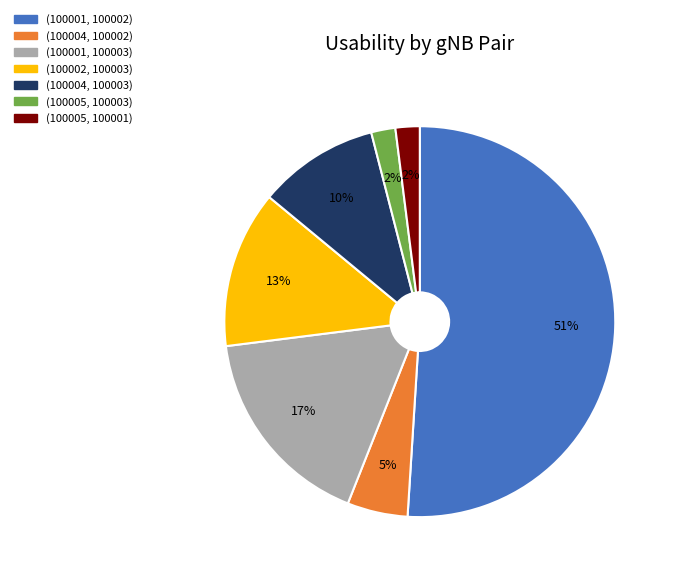

Which slice is the largest?

(100001, 100002)